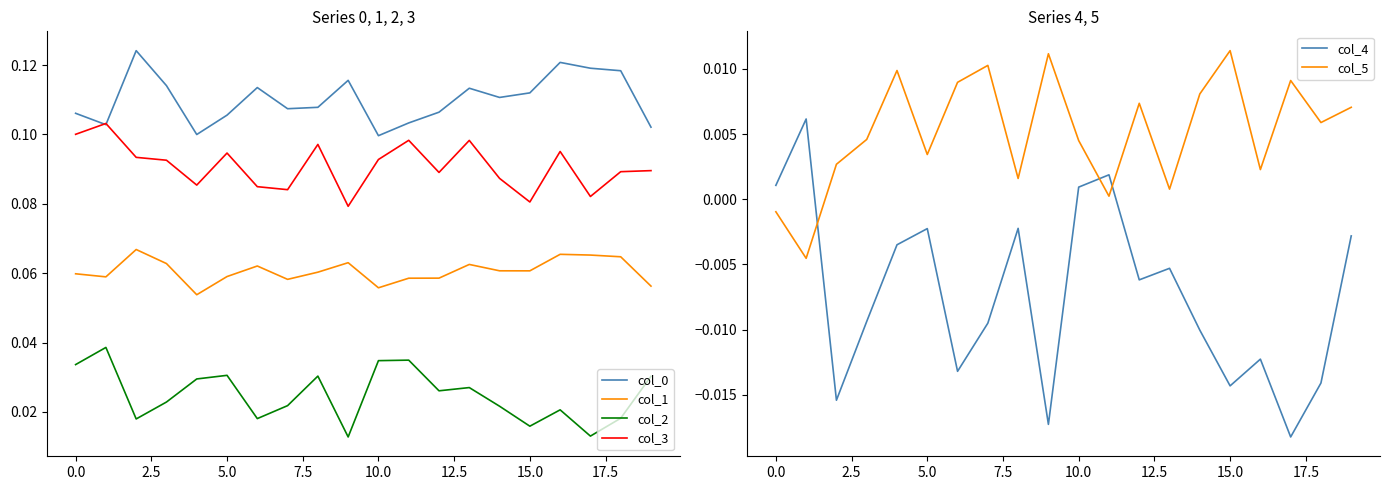

True or false: col_0 and col_5 intersect in this chart.

False